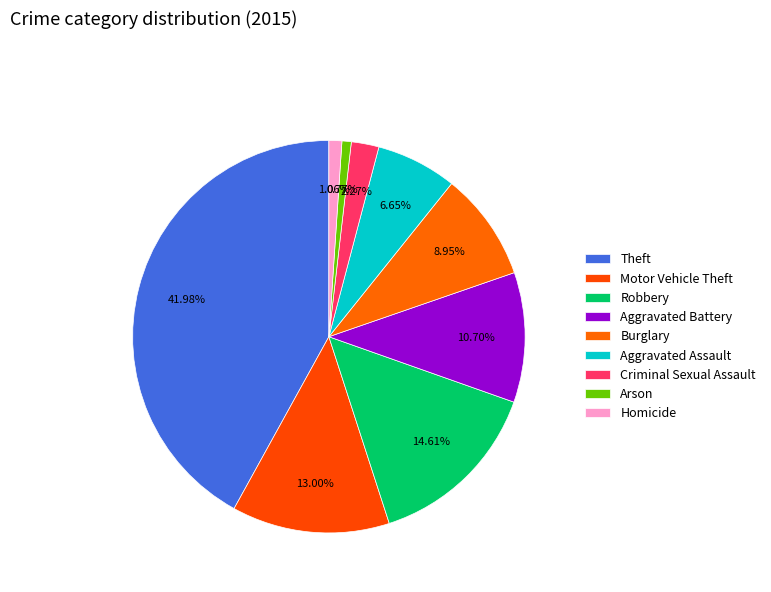

What is the change in value from Theft to Homicide?

-1655